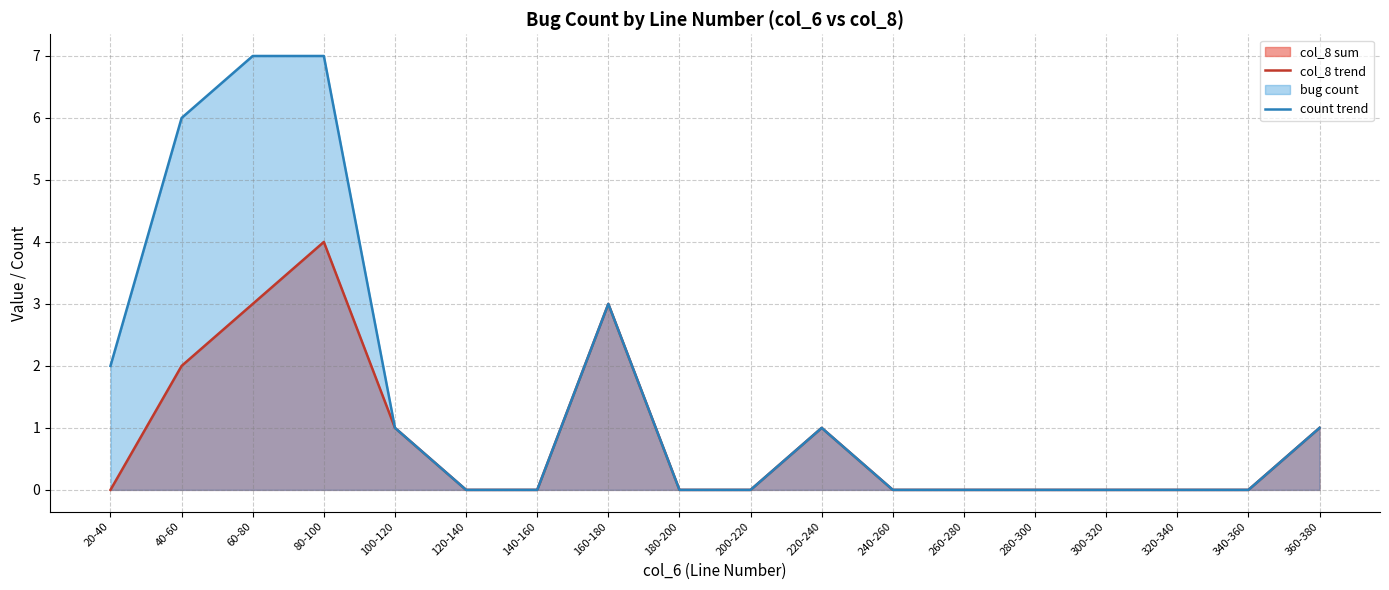

Reading left to right, transcribe all the data shown in this chart.

col_8 trend: 20-40=0	40-60=2	60-80=3	80-100=4	100-120=1	120-140=0	140-160=0	160-180=3	180-200=0	200-220=0	220-240=1	240-260=0	260-280=0	280-300=0	300-320=0	320-340=0	340-360=0	360-380=1
count trend: 20-40=2	40-60=6	60-80=7	80-100=7	100-120=1	120-140=0	140-160=0	160-180=3	180-200=0	200-220=0	220-240=1	240-260=0	260-280=0	280-300=0	300-320=0	320-340=0	340-360=0	360-380=1